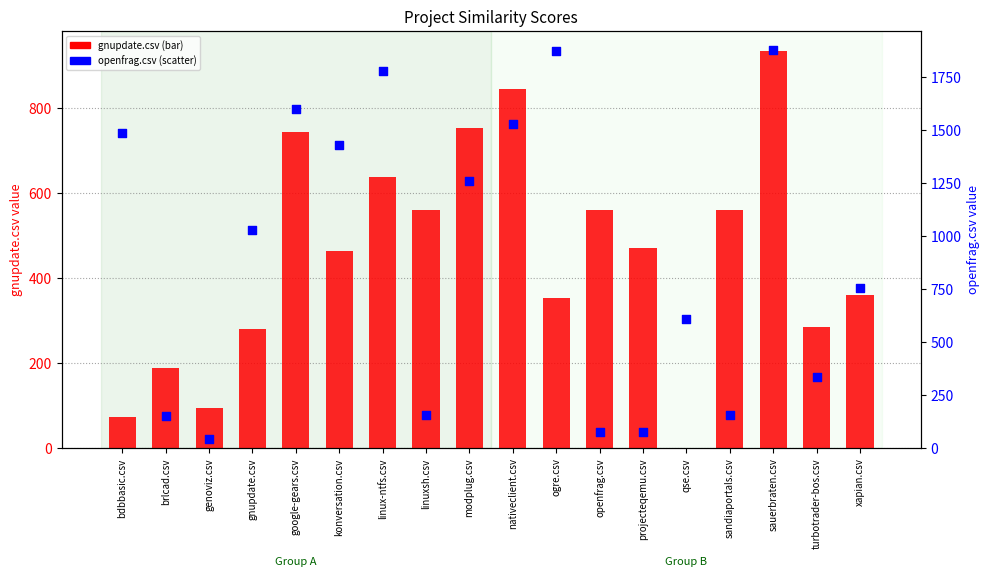

Is the value of gnupdate.csv at genoviz.csv greater than the value of openfrag.csv at genoviz.csv?

Yes